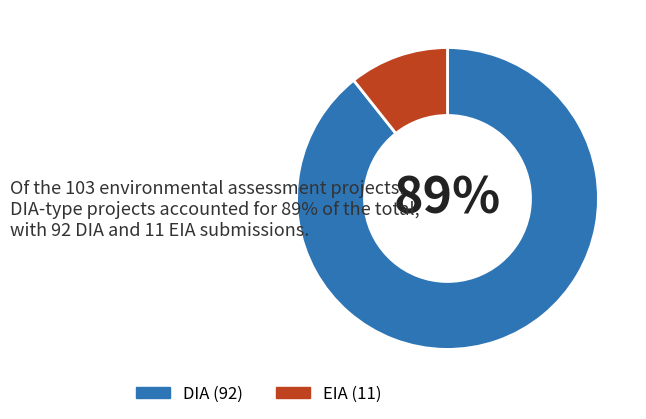

What percentage is the DIA slice, to the nearest percent?

89%